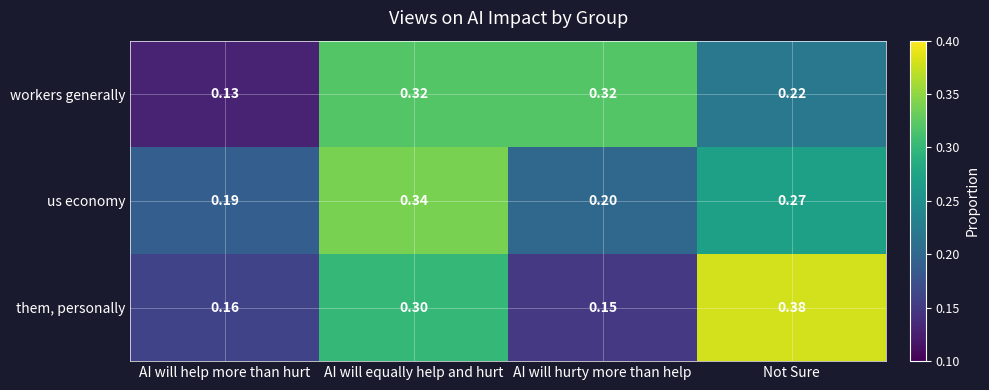

Rank the categories by them, personally value from highest to lowest.

Not Sure, AI will equally help and hurt, AI will help more than hurt, AI will hurty more than help